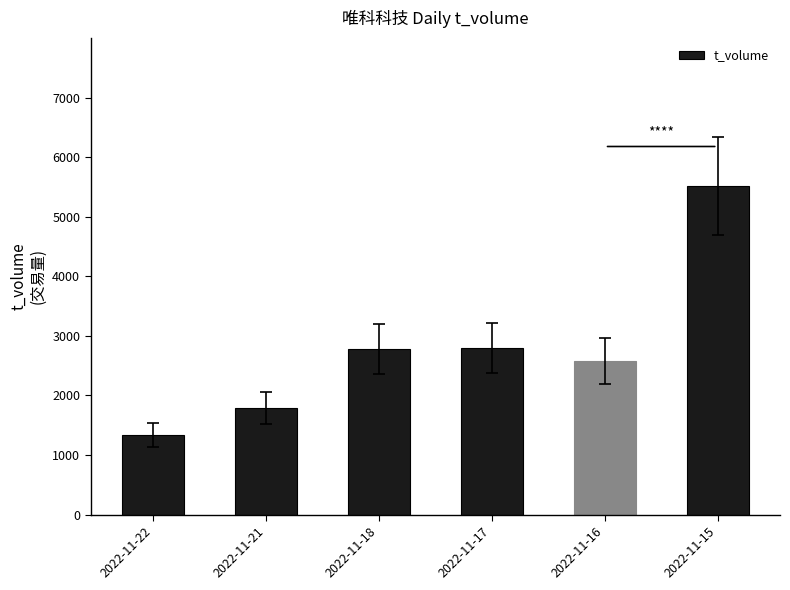

What is the approximate value at 2022-11-21?

1790